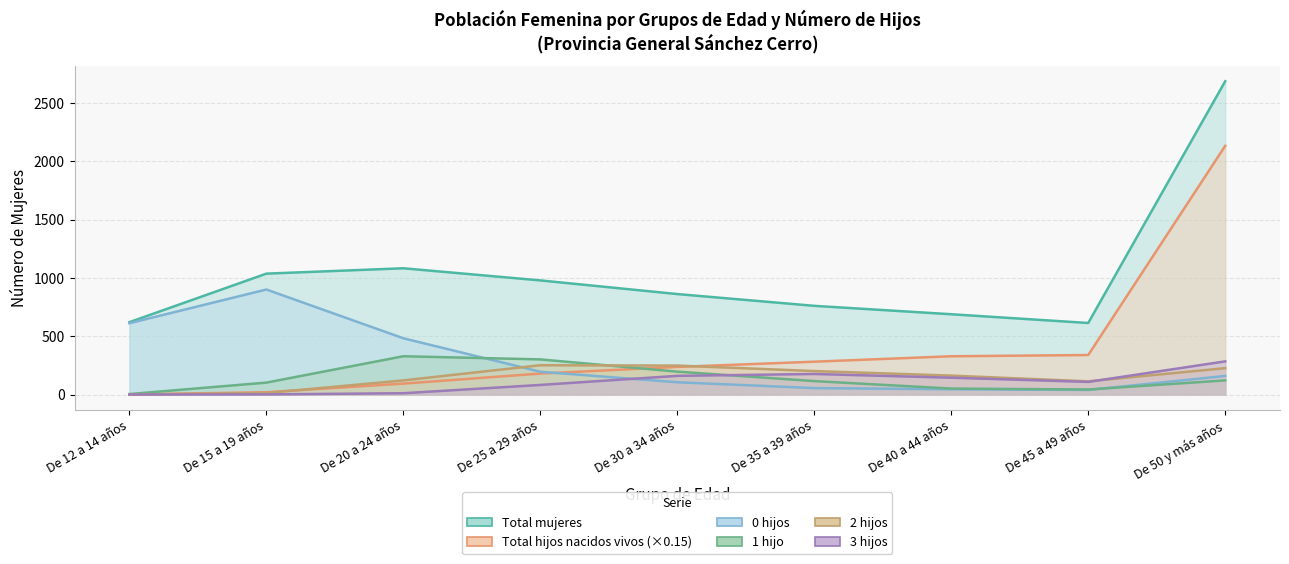

Which series has the largest range (max minus min)?

TOTAL HIJOS NACIDOS VIVOS (col_12)